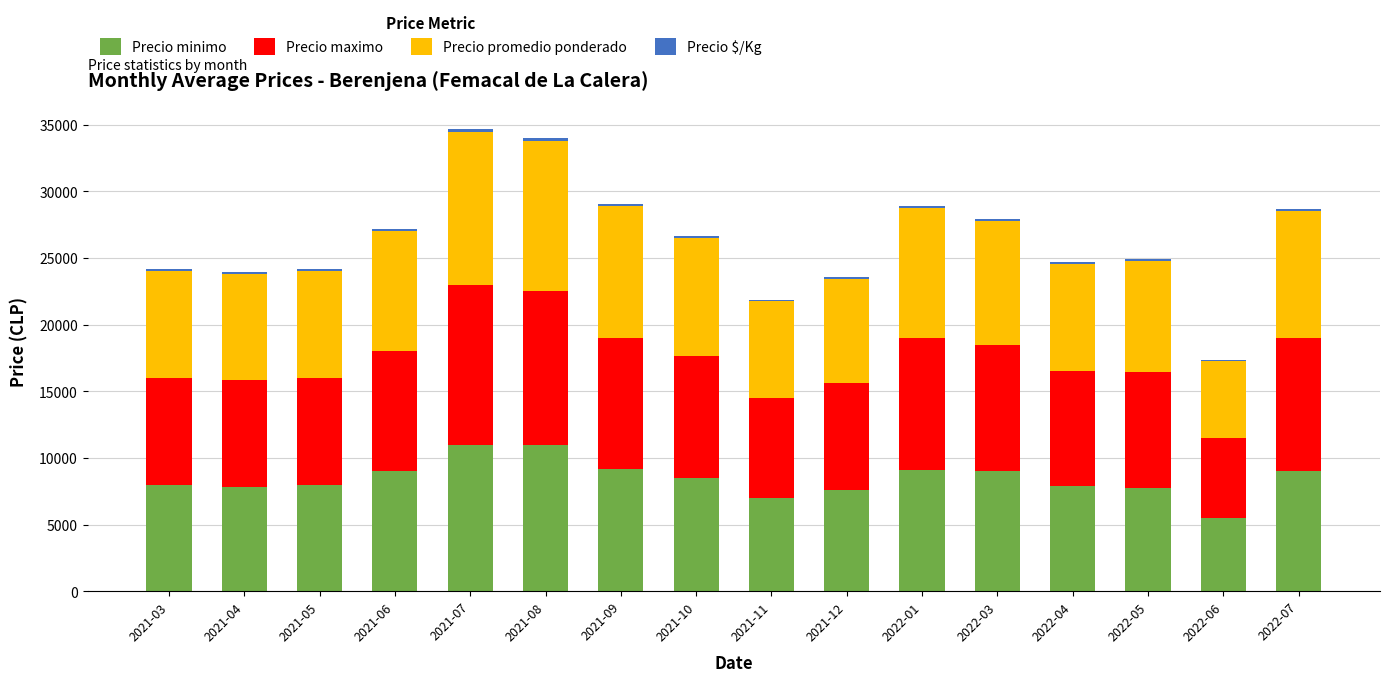

What is the highest value of the Precio minimo series?

11000